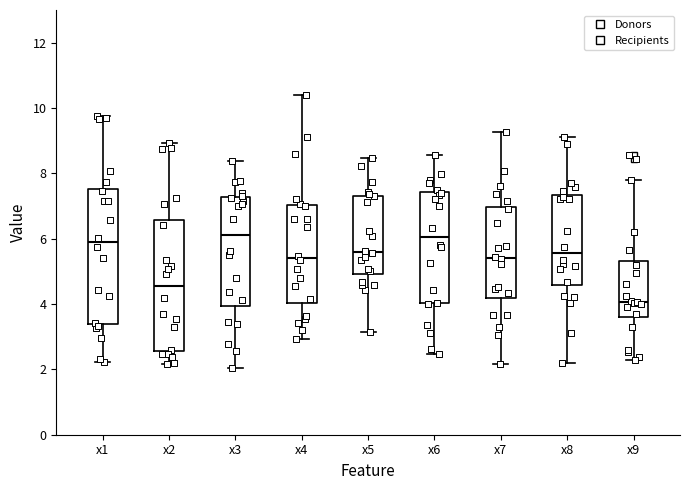

Which box's median line is the lowest?

x9